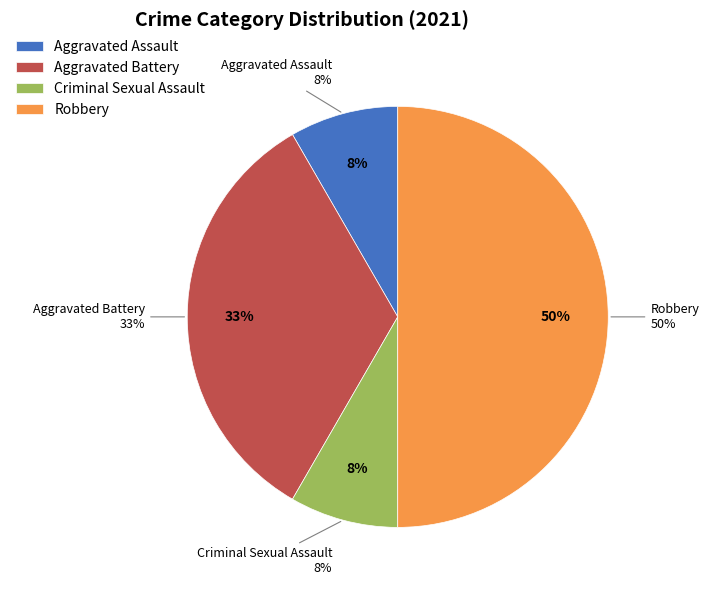

Is the sum of Aggravated Assault and Aggravated Battery greater than half?

No